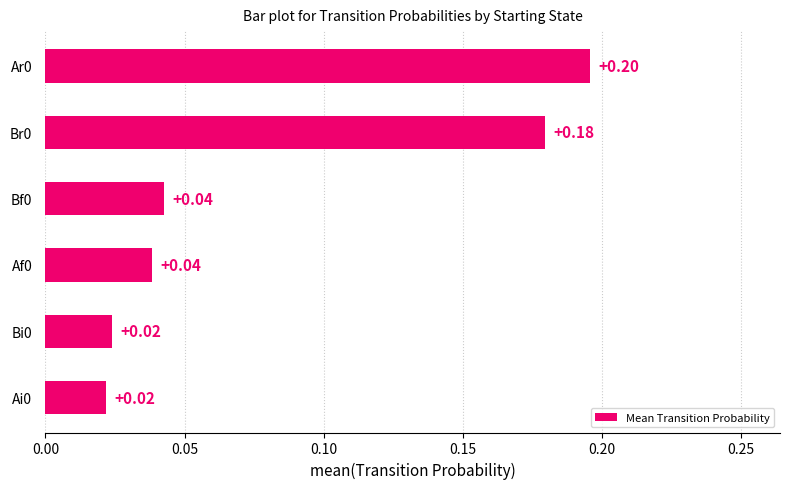

What is the sum of all values?

0.5